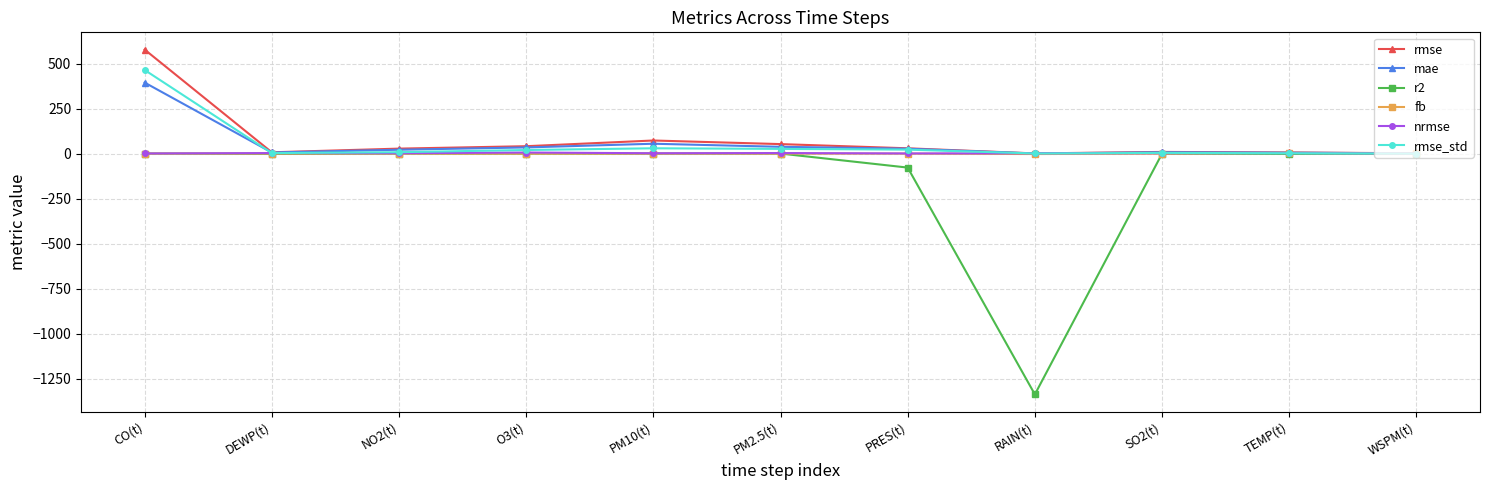

Where does the mae series first go above 21?

CO(t)